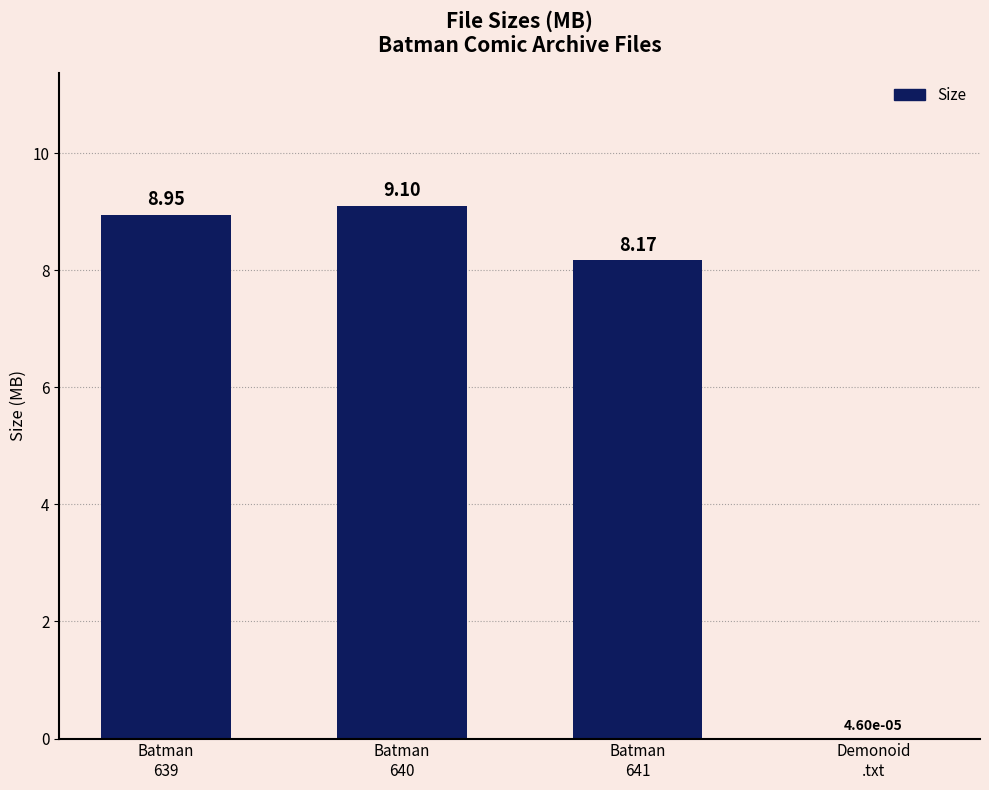

What is the change in value from Batman
640 to Demonoid
.txt?

-9.1